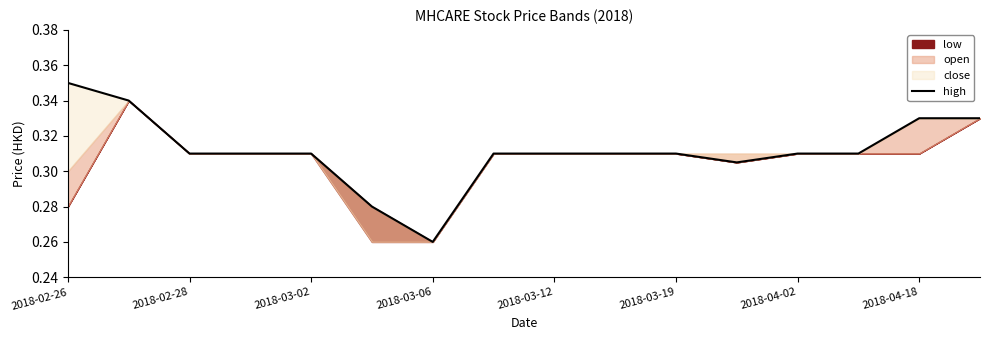

What is the difference between the maximum and minimum values?

0.1